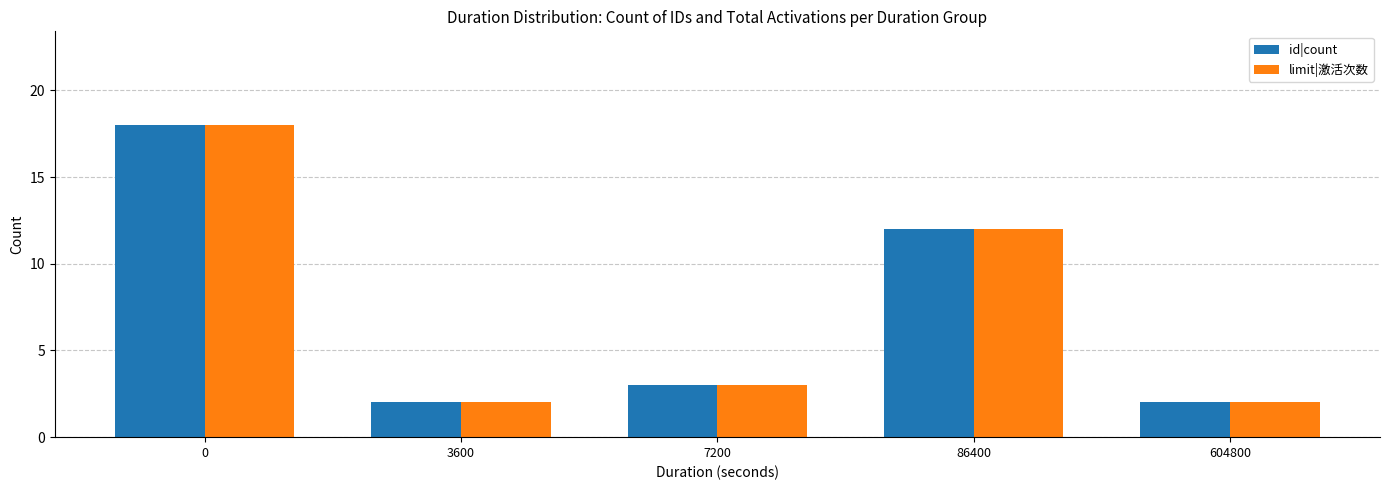

What is the difference between the maximum and minimum values in the limit|激活次数 series?

16